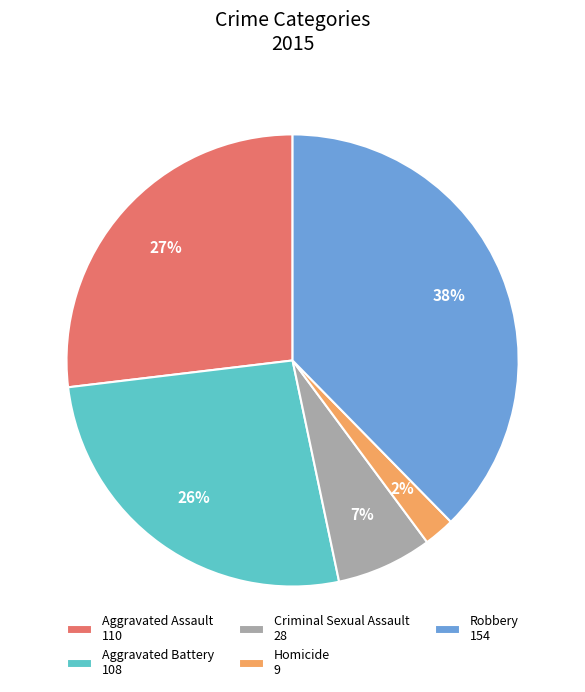

The Aggravated Battery slice represents 26% of the pie. True or false?

True